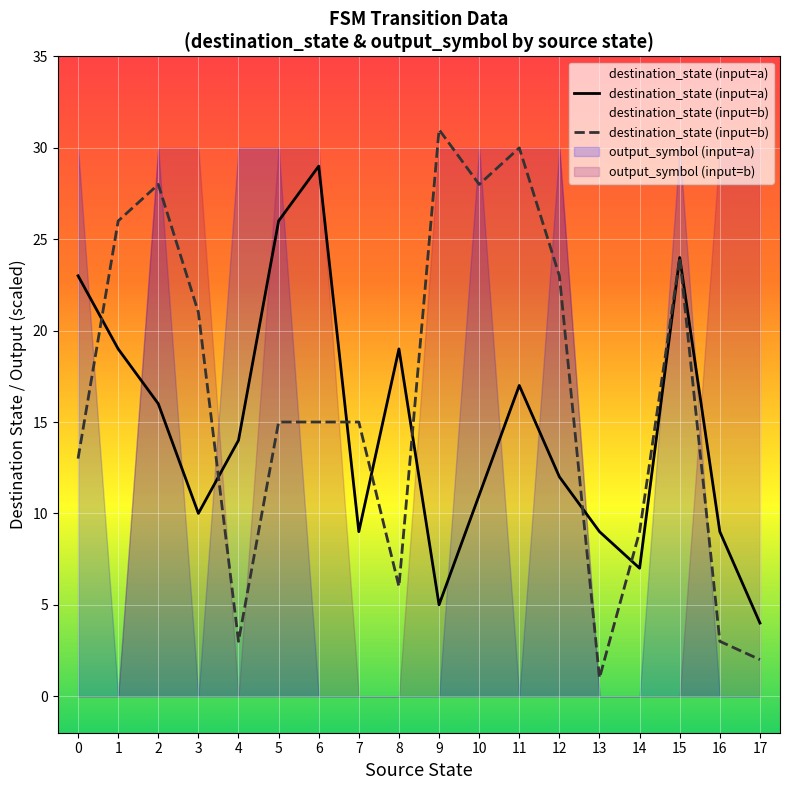

How many values in the destination_state (input=b) series are below 15?

7